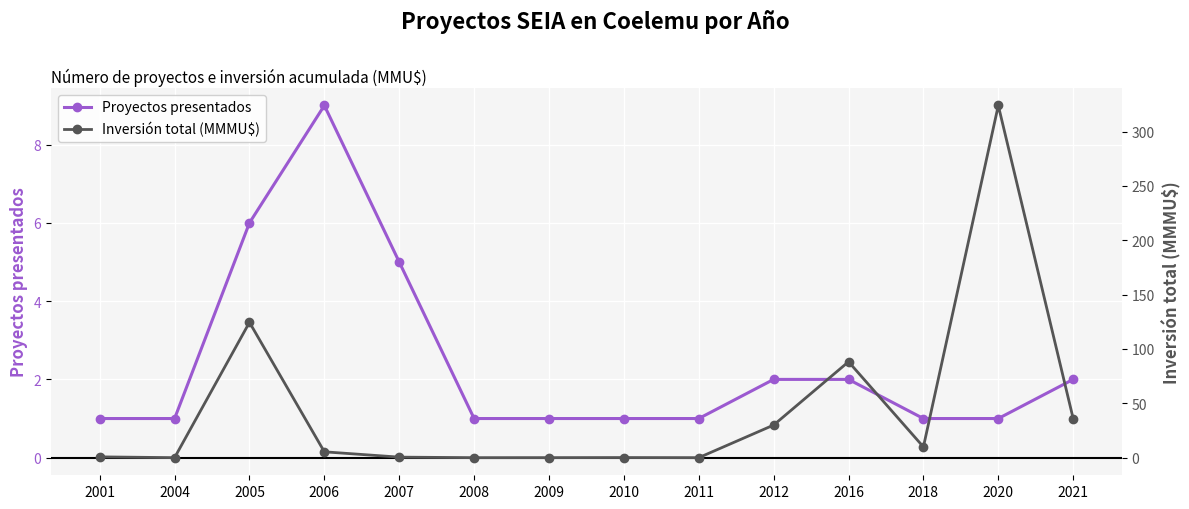

Where is Inversión total (MMMU$) nearest to the value 162?

2005